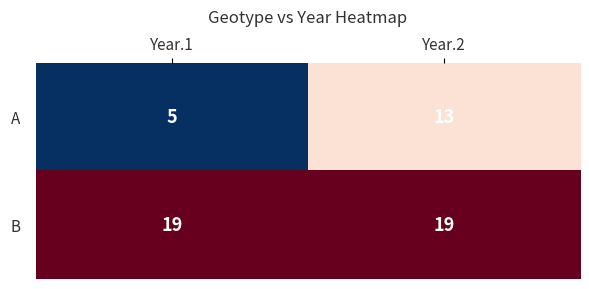

The value of B at Year.1 is 4. True or false?

False